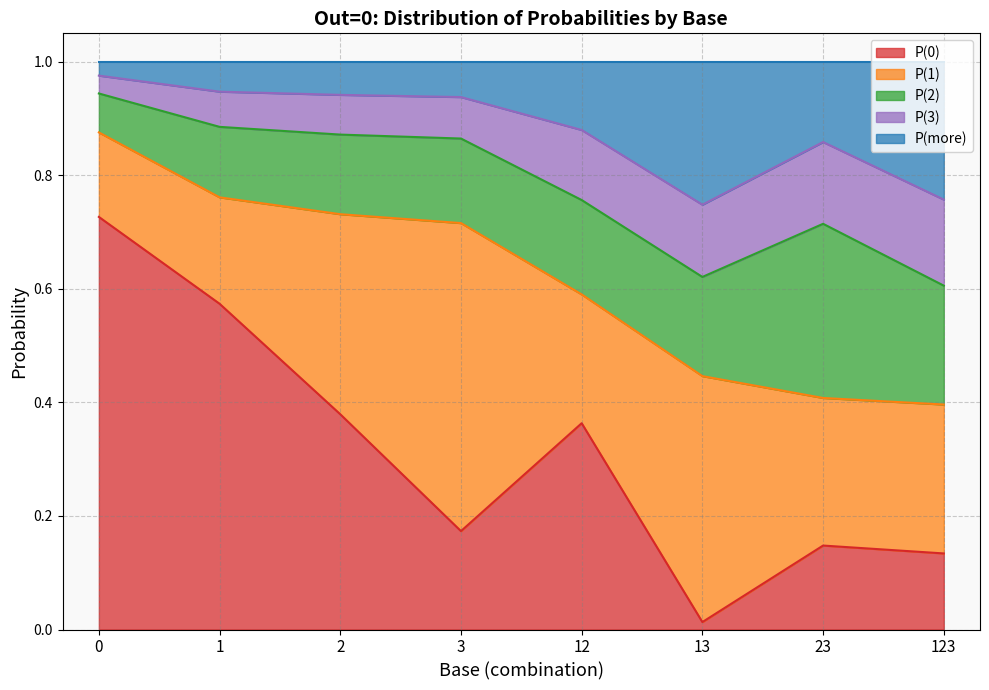

What is the value of the P(more) point at the 5th from the left?

0.9